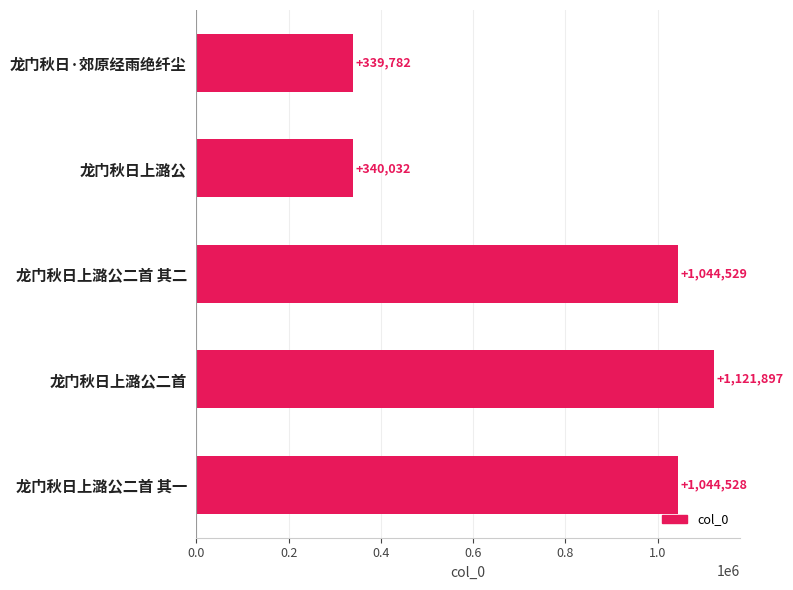

What is the maximum value shown in the chart?

1121897